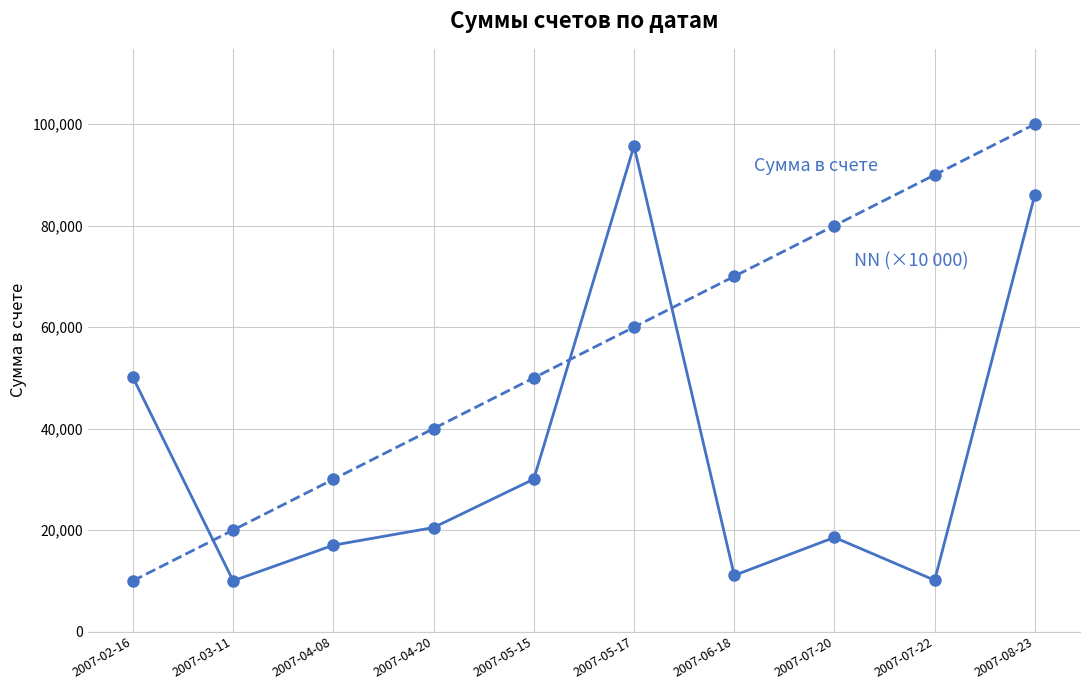

At which category is the sum across all series the highest?

2007-08-23